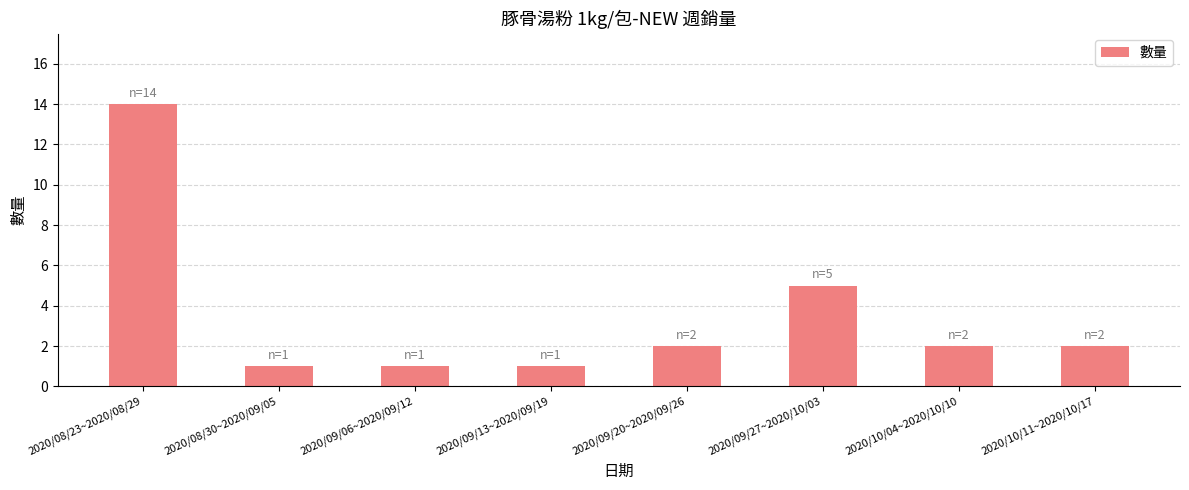

What is the label of the 8th bar from the right?

2020/08/23~2020/08/29